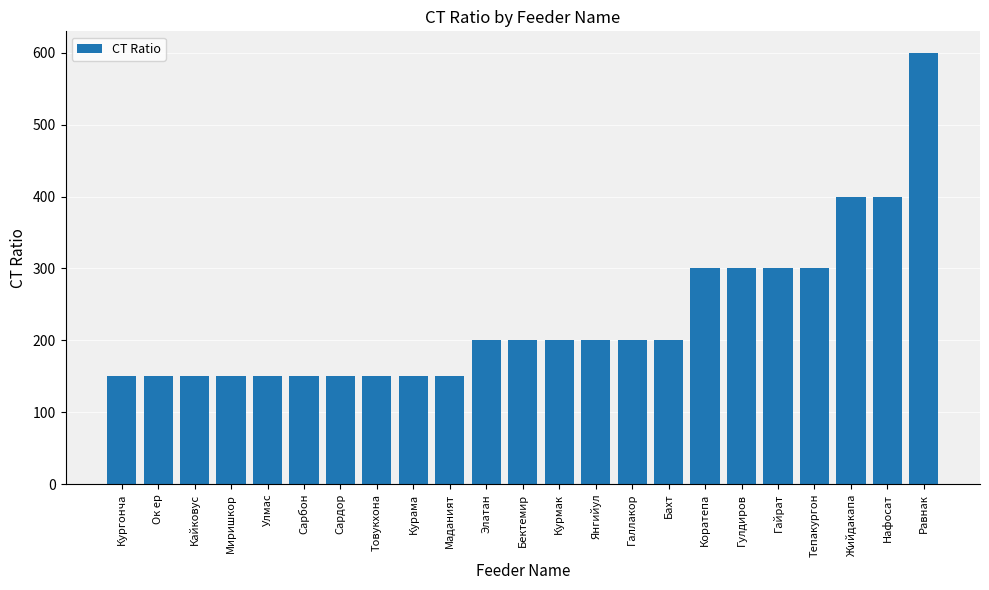

The chart shows a value of 397 at Коратепа. True or false?

False